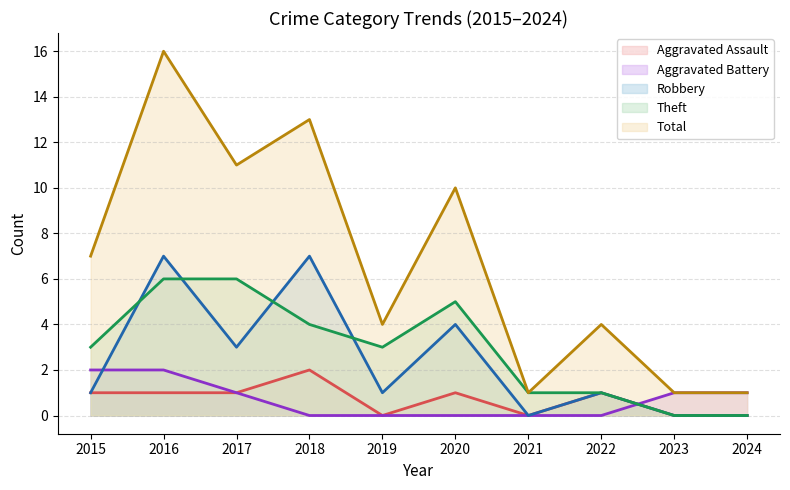

The Aggravated Battery series shows 0 at 2020. True or false?

True